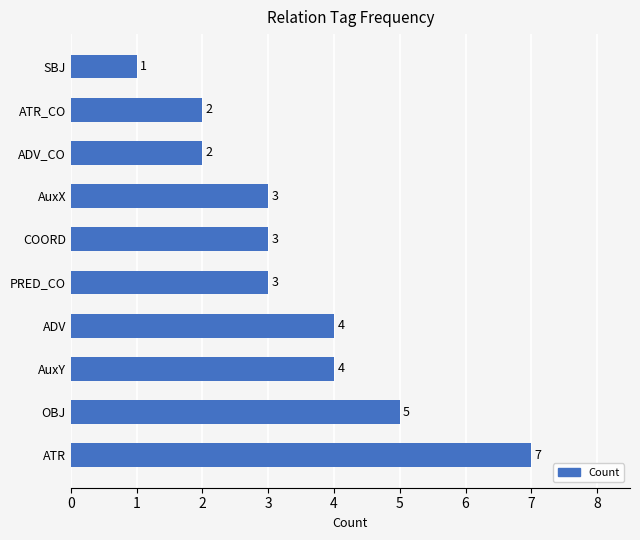

What is the approximate value at AuxX?

3